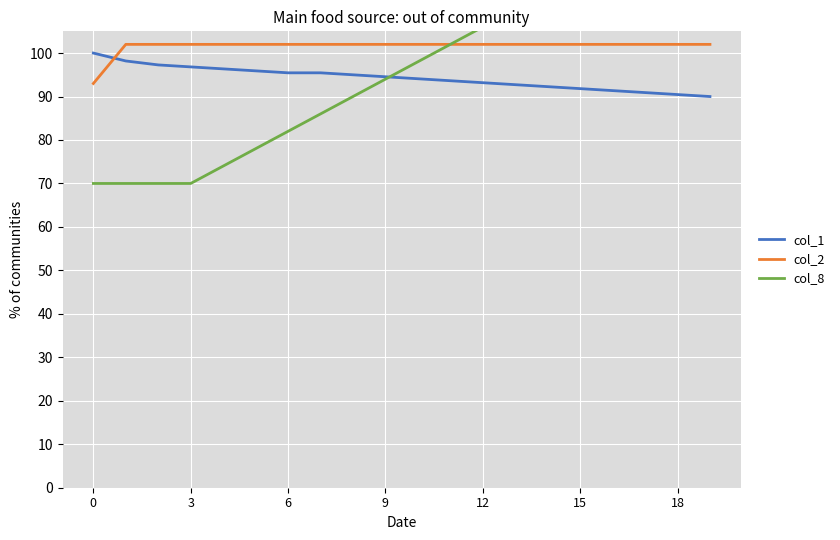

Is it true that col_2 equals 102.0 at 3?

True